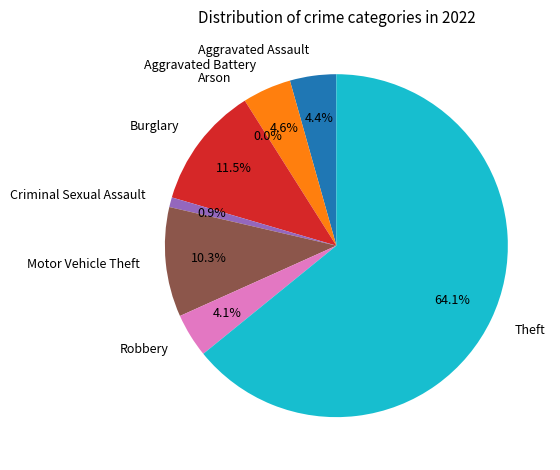

Is it true that Criminal Sexual Assault is 11% of the pie?

False